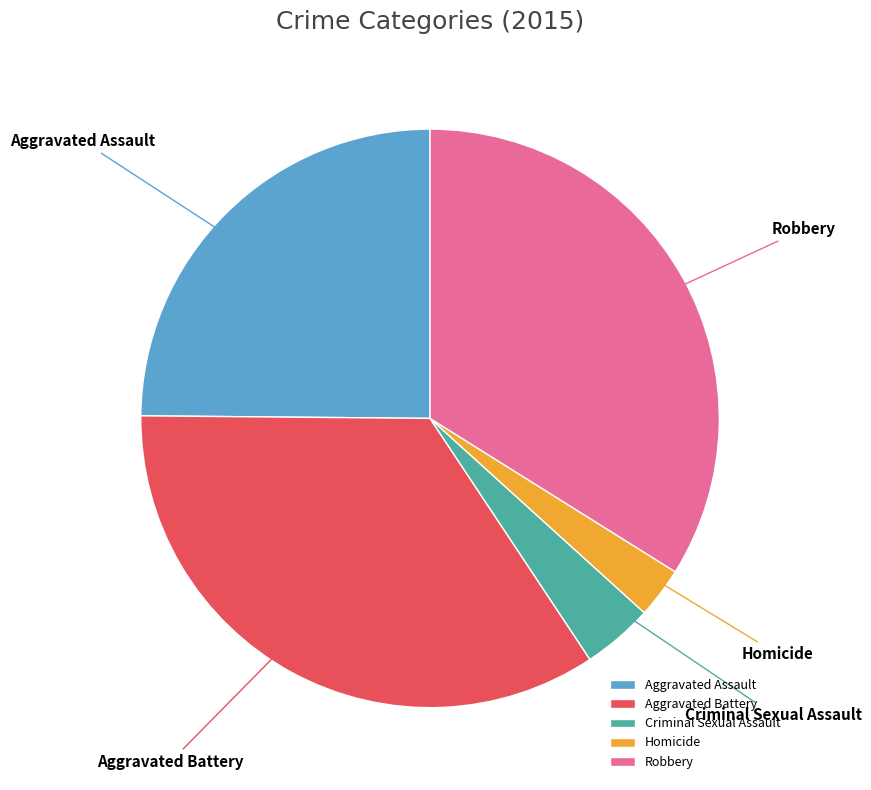

True or false: Homicide accounts for 13% of the total.

False